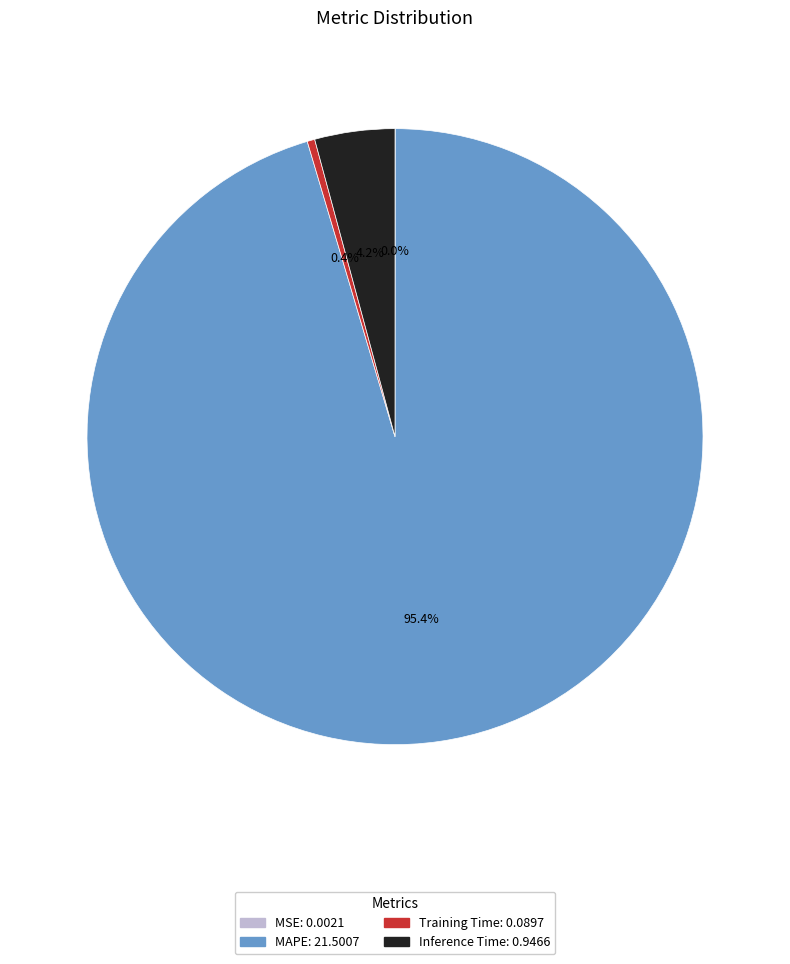

Is the sum of Training Time and Inference Time greater than half?

No